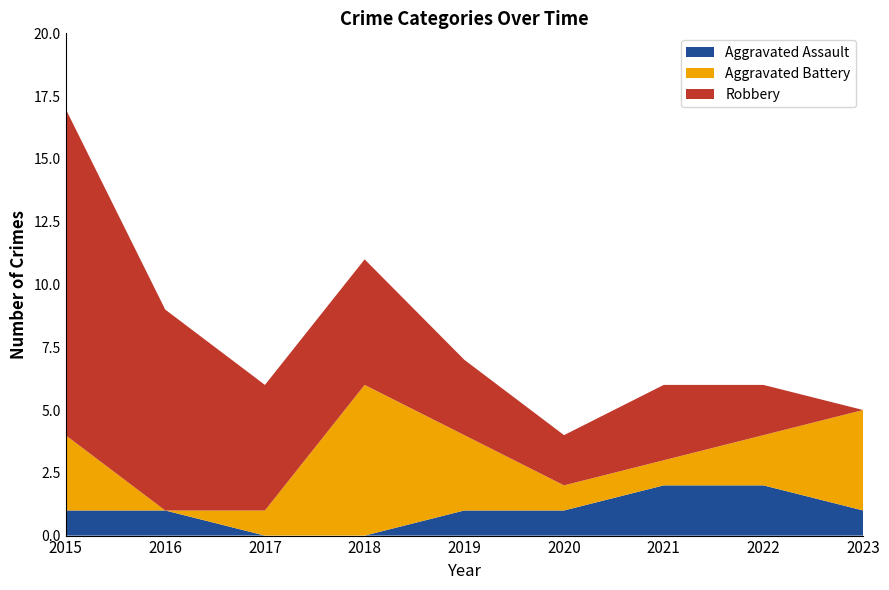

Reading left to right, what are all the values shown in this chart?

Aggravated Assault: 1	1	0	0	1	1	2	2	1
Aggravated Battery: 3	0	1	6	3	1	1	2	4
Robbery: 13	8	5	5	3	2	3	2	0